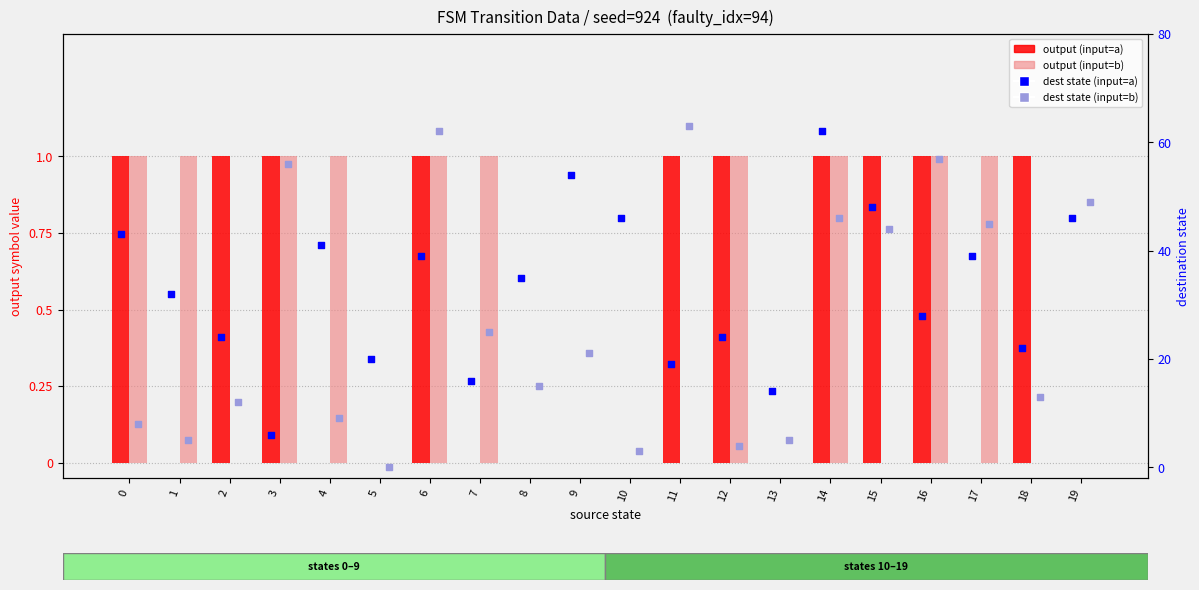

Which series has the widest spread of Y values?

dest state (input=b)